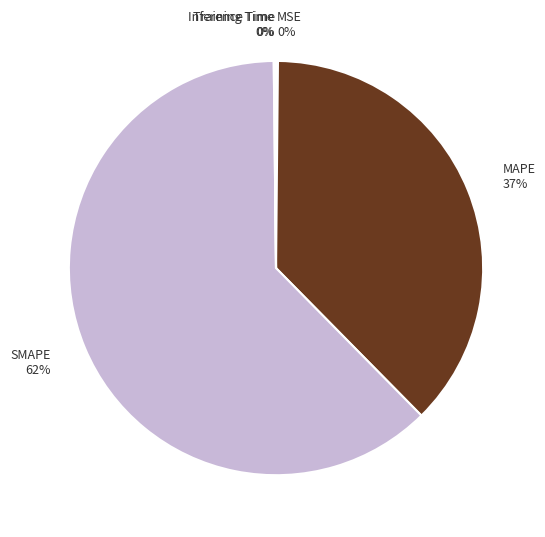

To the nearest percent, what is the average slice percentage?

20%